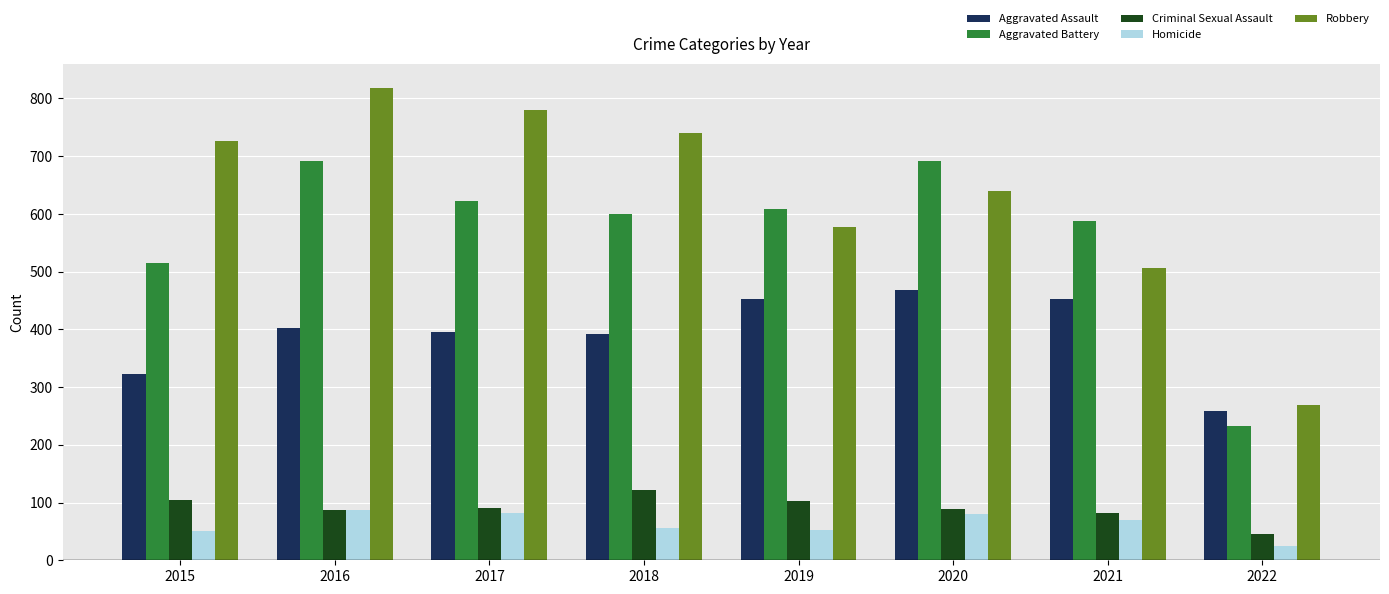

At which label does Robbery reach its minimum?

2022